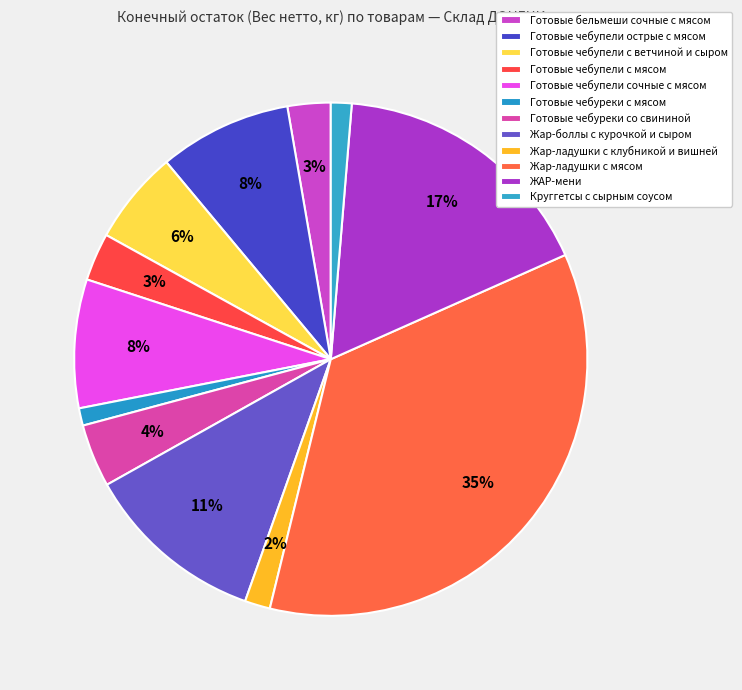

What is the change in value from Готовые чебупели острые с мясом to ЖАР-мени?

+61.4